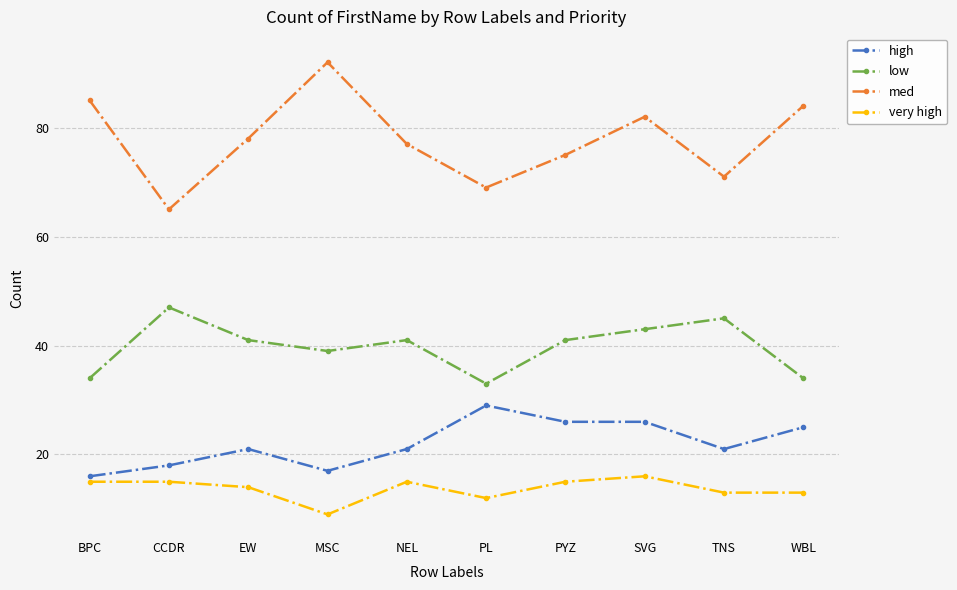

At how many categories does at least one series exceed 16?

10